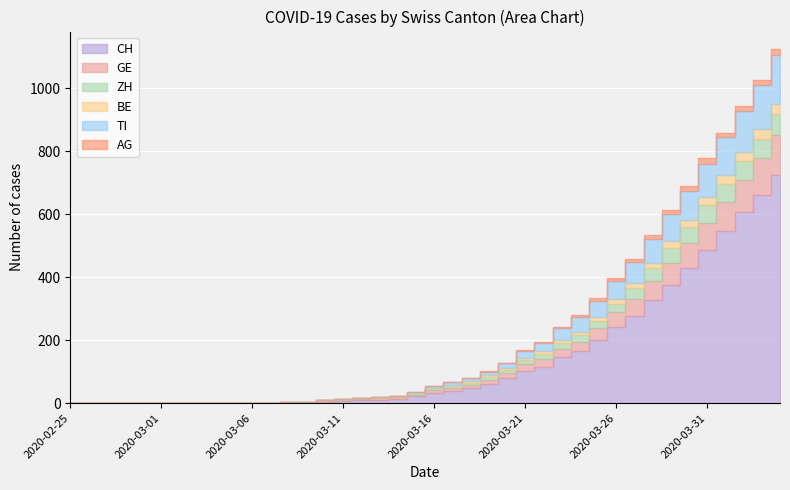

Is the value of ZH at 2020-03-12 greater than the value of BE at 2020-02-28?

Yes